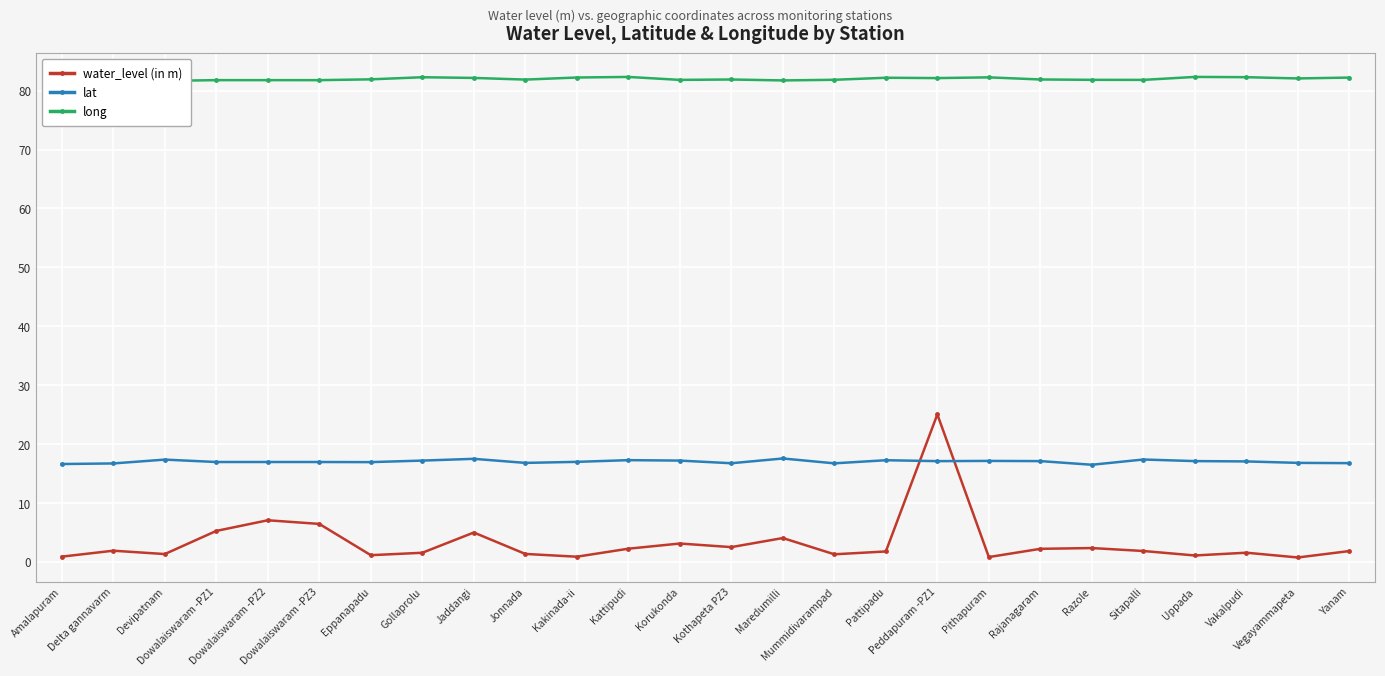

True or false: long has a value of 20.9 at Dowalaiswaram -PZ2.

False